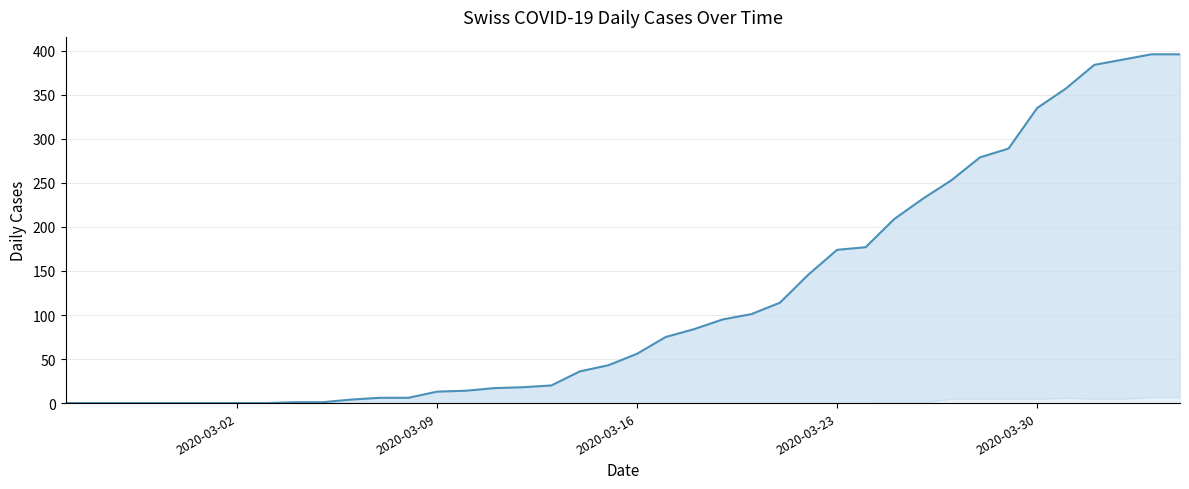

Reading left to right, what are all the values shown in this chart?

CH (line): 0	0	0	0	0	0	0	0	1	1	4	6	6	13	14	17	18	20	36	43	56	75	84	95	101	114	146	174	177	209	232	253	279	289	335	357	384	390	396	396
TI: 0	0	0	0	0	0	0	0	0	0	0	0	0	0	0	0	0	0	13	16	18	23	29	33	35	40	46	45	50	57	60	61	69	69	75	74	76	75	75	72
GE: 0	0	0	0	0	0	0	0	0	0	0	0	0	3	4	6	6	7	8	12	10	19	20	19	22	25	36	43	41	50	52	54	59	59	57	64	64	62	65	61
VS: 0	0	0	0	0	0	0	0	0	0	0	0	1	1	1	1	1	1	1	1	2	2	2	5	6	8	11	12	13	15	19	20	21	22	25	24	26	28	26	28
BL: 0	0	0	0	0	0	0	0	0	0	2	2	2	4	1	1	3	3	2	2	4	5	2	2	2	4	7	10	11	8	9	11	14	15	17	18	17	18	18	19